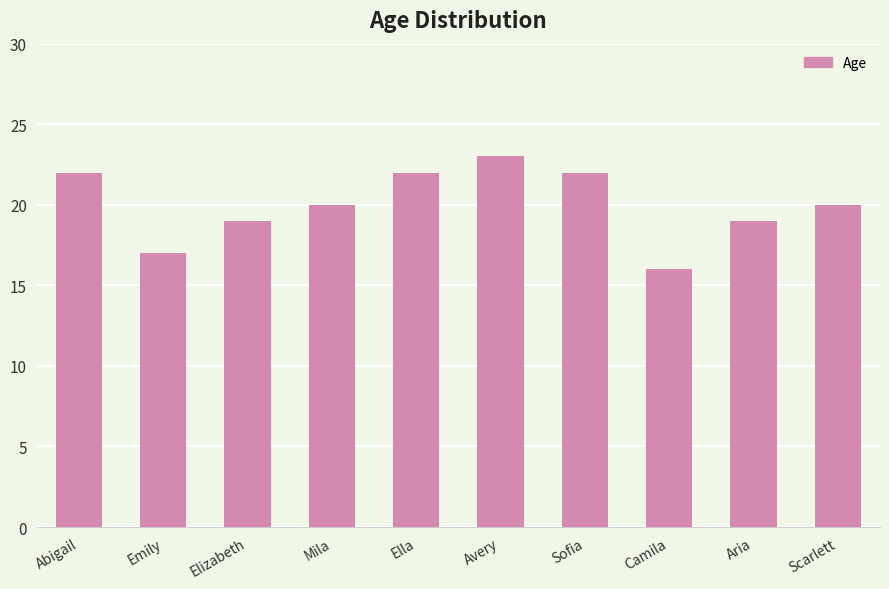

Count the values in the range 19 to 22.

7